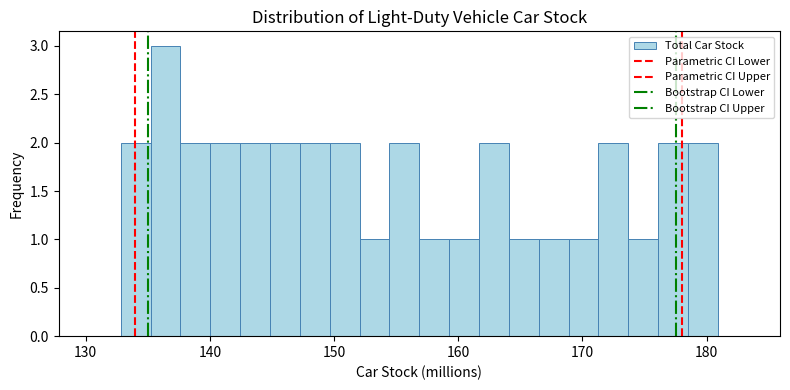

Read against the x-axis, roughly where is the centre of the tallest bar?

136